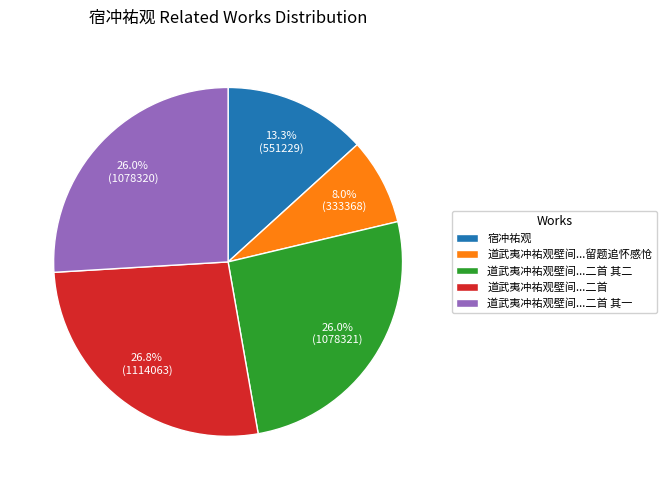

To the nearest percent, what is the difference between the largest and smallest slice percentages?

19%